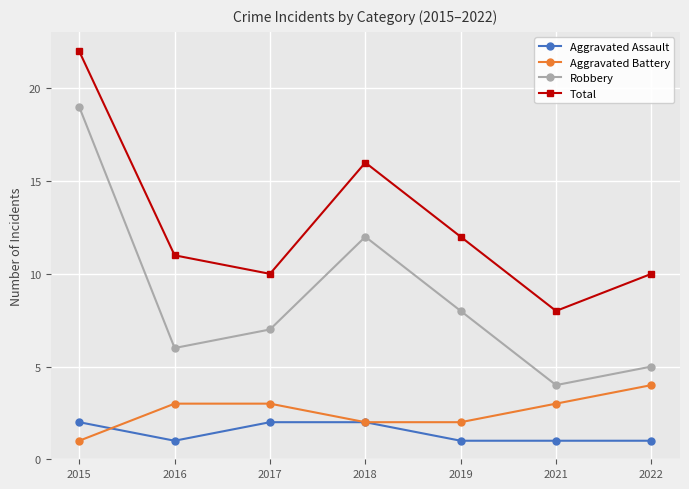

What is the difference between the maximum and minimum values in the Aggravated Assault series?

1